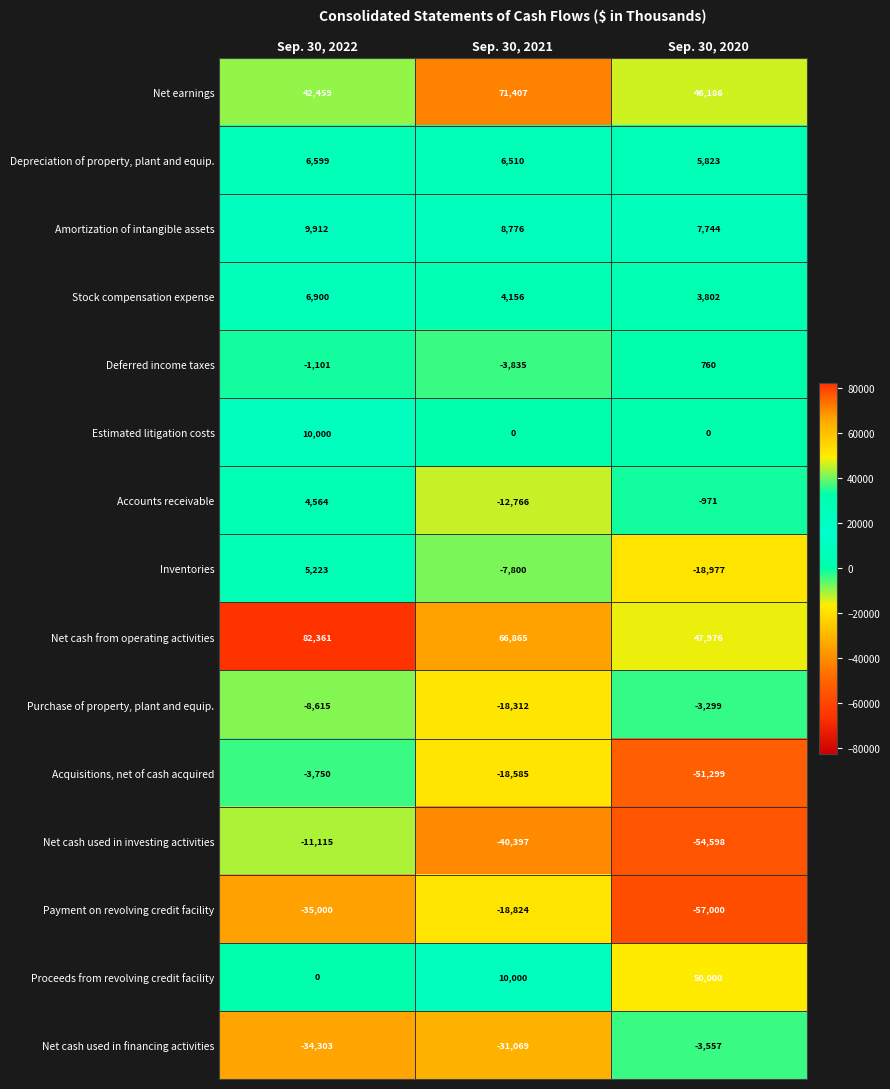

List the labels in order of Net cash used in investing activities value, smallest first.

Sep. 30, 2020, Sep. 30, 2021, Sep. 30, 2022